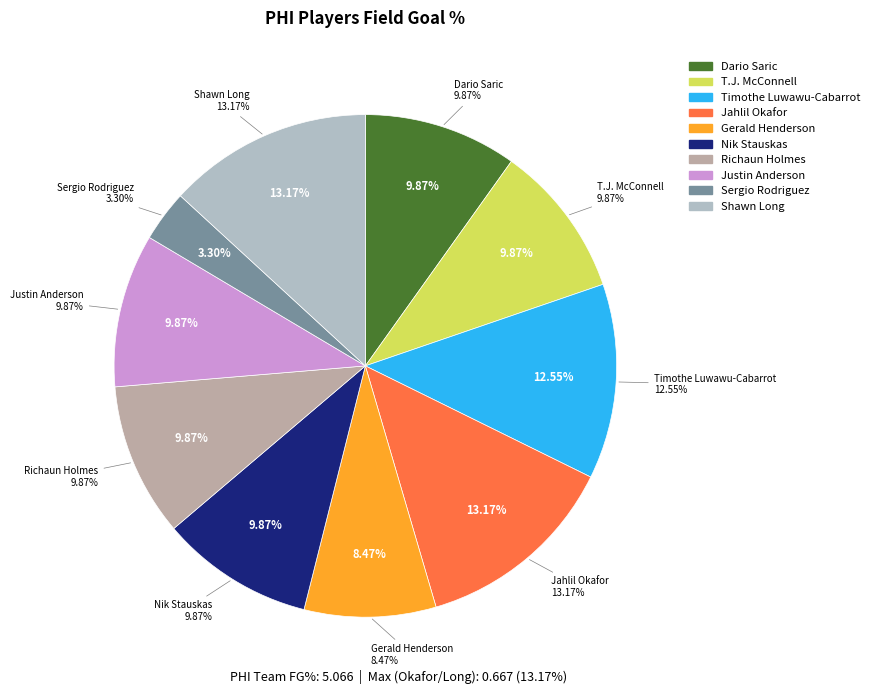

Which category has the smallest portion of the pie?

Sergio Rodriguez